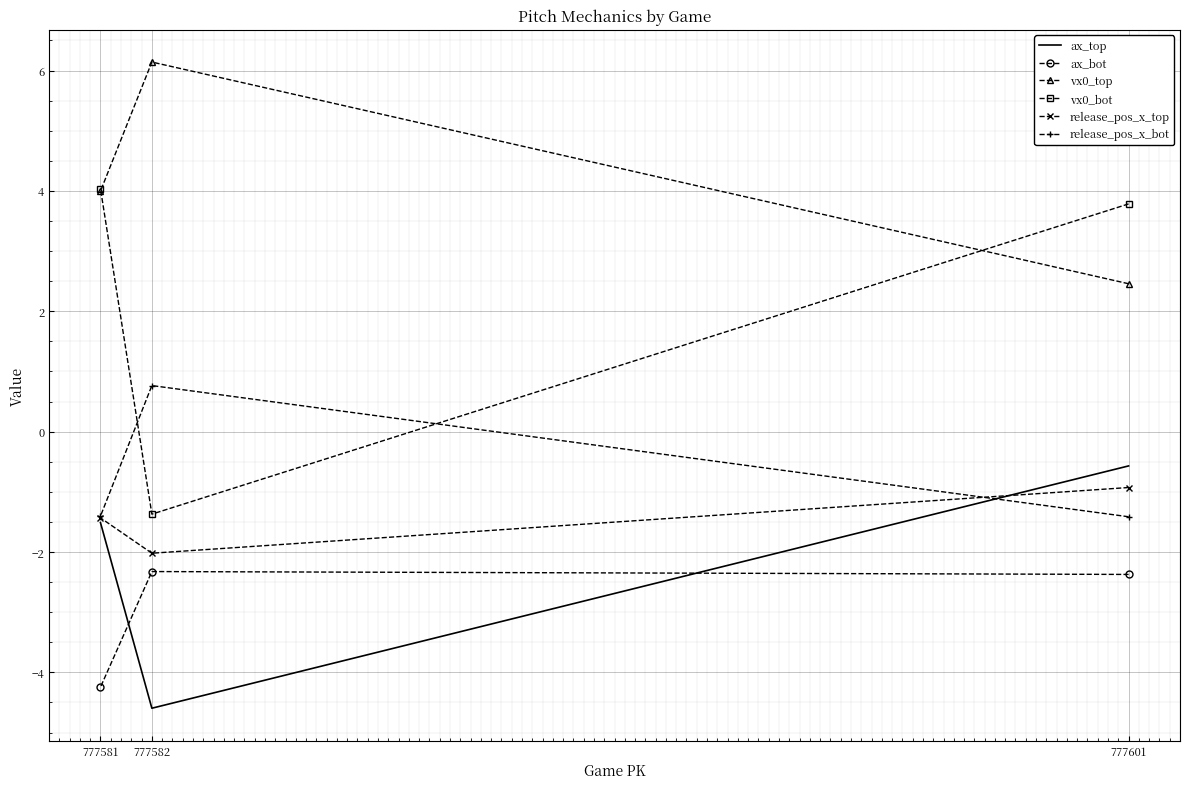

Reading left to right, list all the values displayed in this chart.

ax_top: 777601=-0.6	777582=-4.6	777581=-1.5
ax_bot: 777601=-2.4	777582=-2.3	777581=-4.2
vx0_top: 777601=2.5	777582=6.1	777581=4.0
vx0_bot: 777601=3.8	777582=-1.4	777581=4.0
release_pos_x_top: 777601=-0.9	777582=-2.0	777581=-1.4
release_pos_x_bot: 777601=-1.4	777582=0.8	777581=-1.4